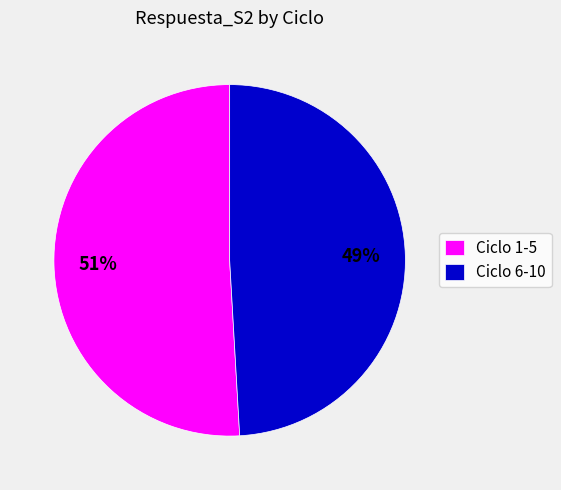

Do Ciclo 6-10 and Ciclo 1-5 together represent more than half of the pie?

Yes